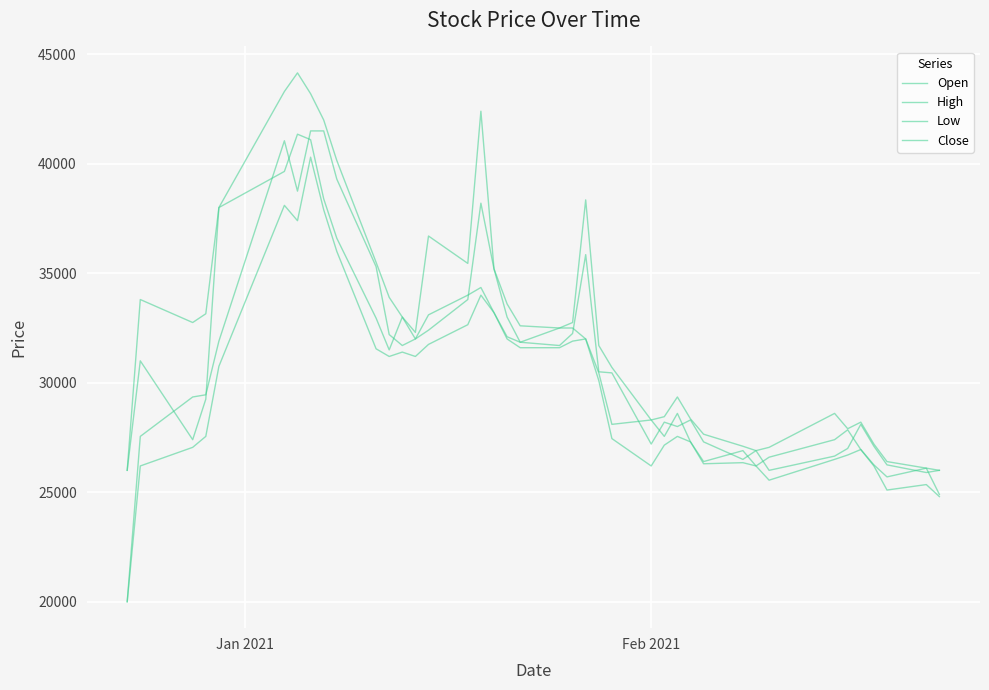

Does the chart display data point markers on the line(s)?

No